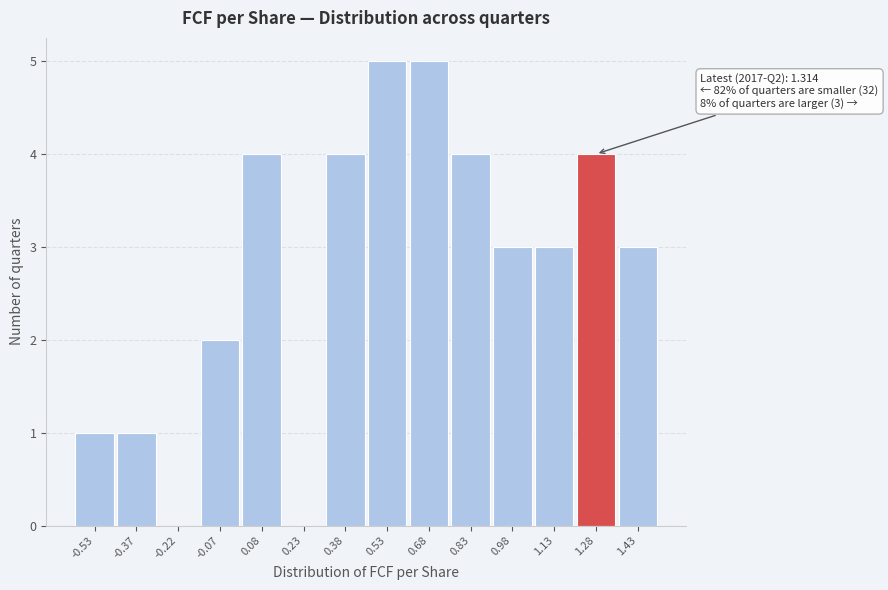

Reading left to right, transcribe all the data shown in this chart.

-0.53=1	-0.37=1	-0.22=0	-0.07=2	0.08=4	0.23=0	0.38=4	0.53=5	0.68=5	0.83=4	0.98=3	1.13=3	1.28=4	1.43=3